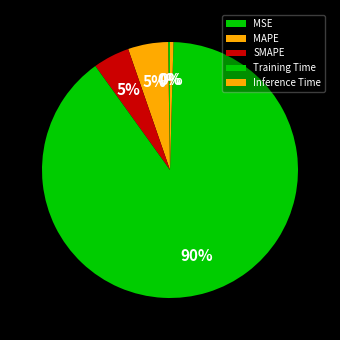

Which category has the biggest portion of the pie?

Training Time